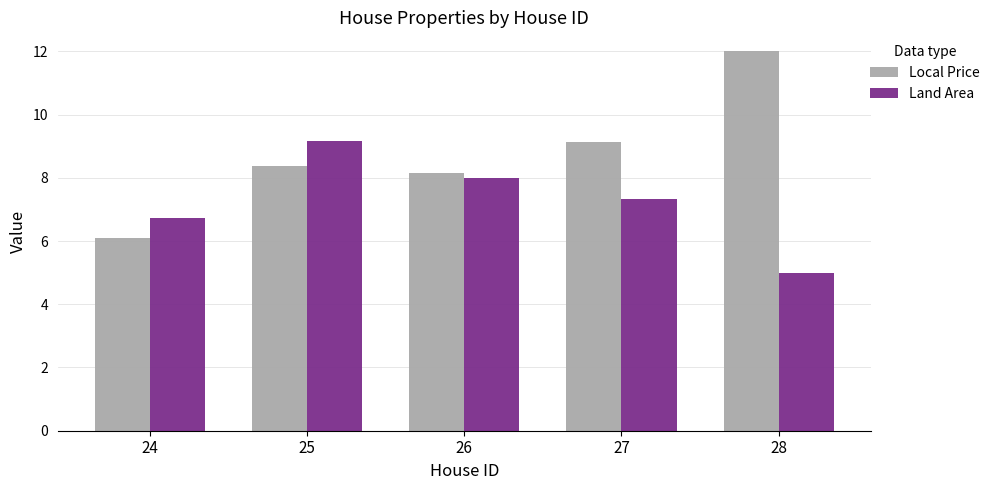

Which category has the lowest value across all series?

28